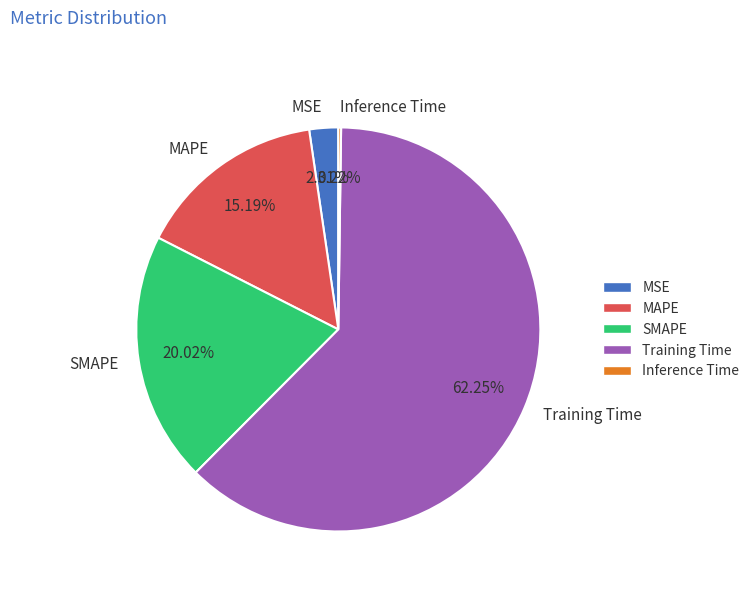

Is there any slice that represents more than half of the pie?

Yes